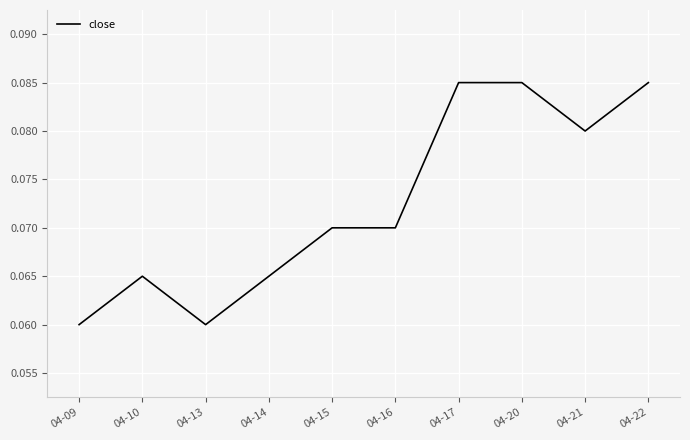

Which has a higher value, 04-09 or 04-16?

04-16